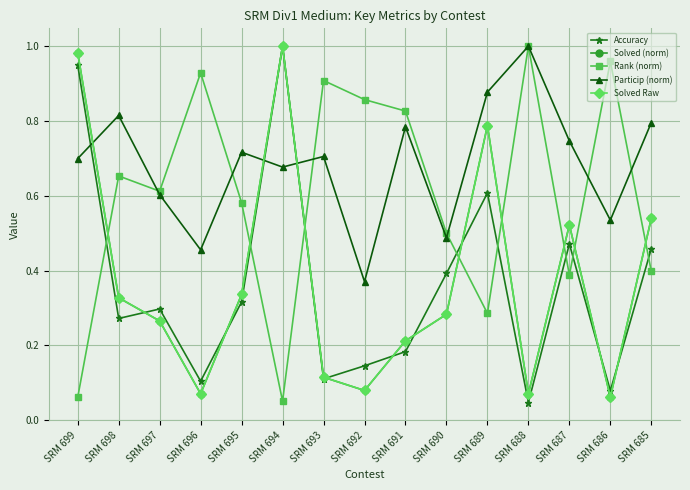

Does the chart have visible grid lines?

Yes